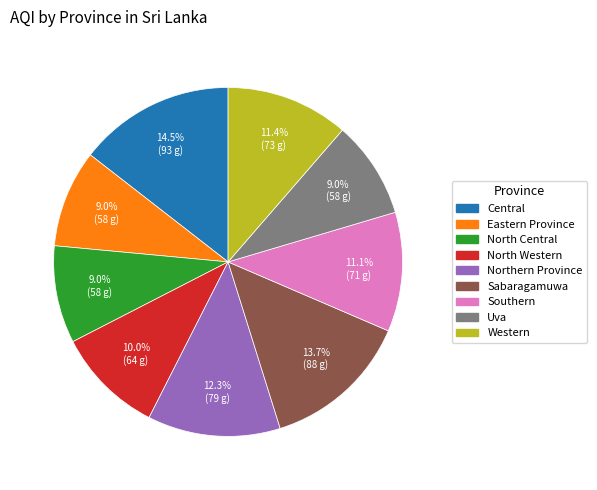

True or false: Western accounts for 11% of the total.

True